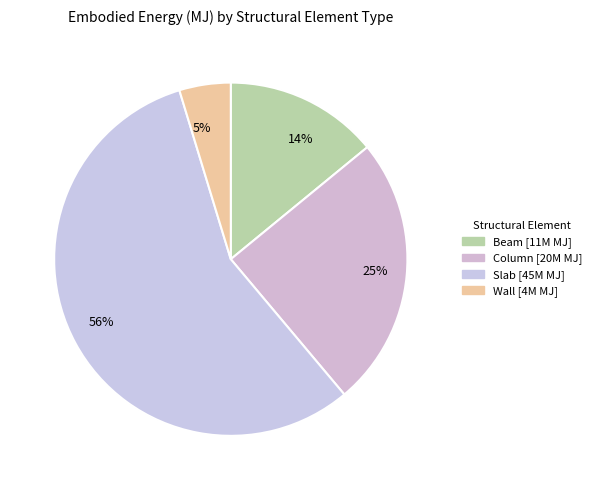

Rank the categories by value from highest to lowest.

56%, 25%, 14%, 5%